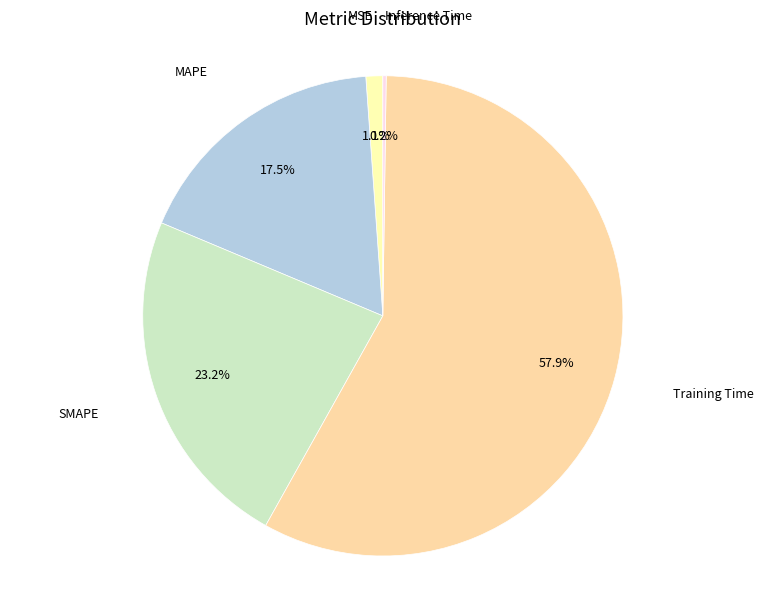

Is there any slice that represents more than half of the pie?

Yes